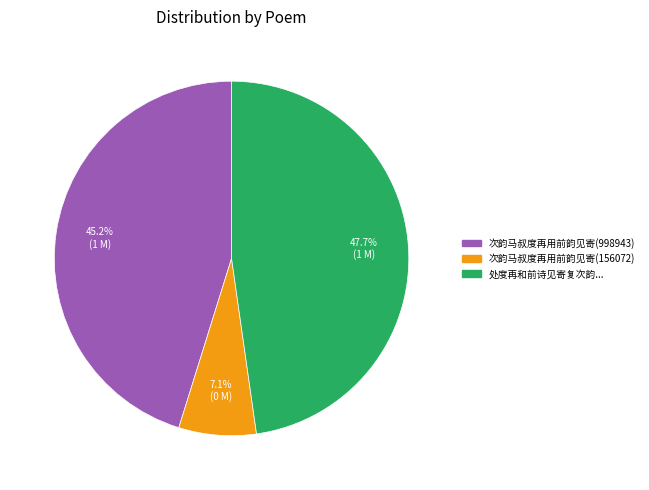

Is there any slice that represents more than half of the pie?

No